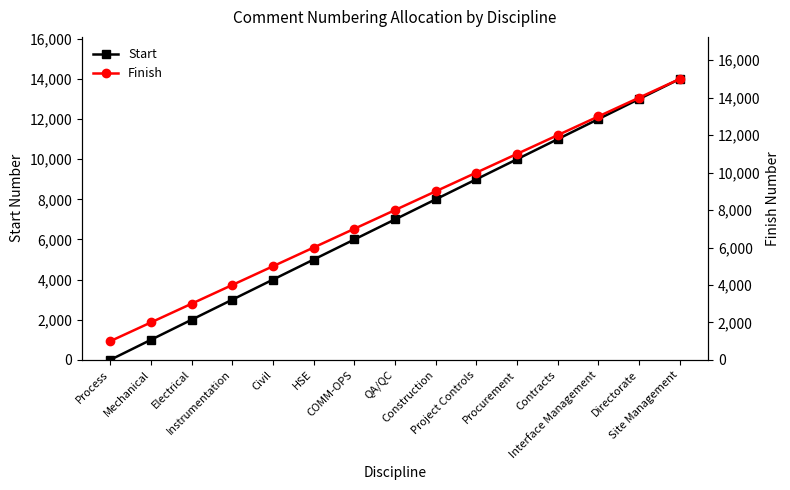

How many categories are shown in the chart?

15